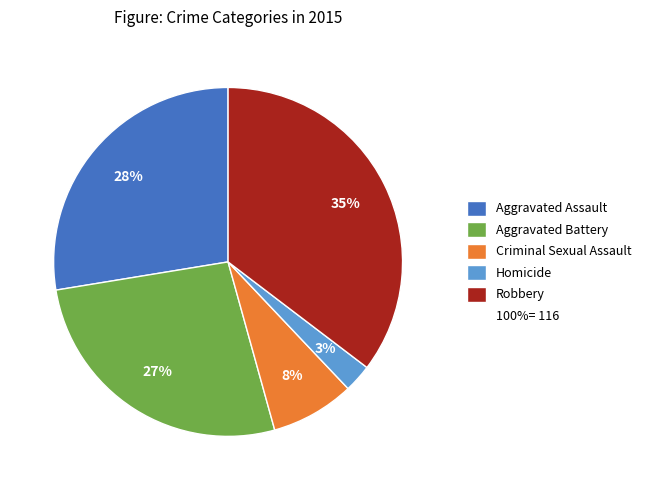

To the nearest percent, what is the average slice percentage?

20%